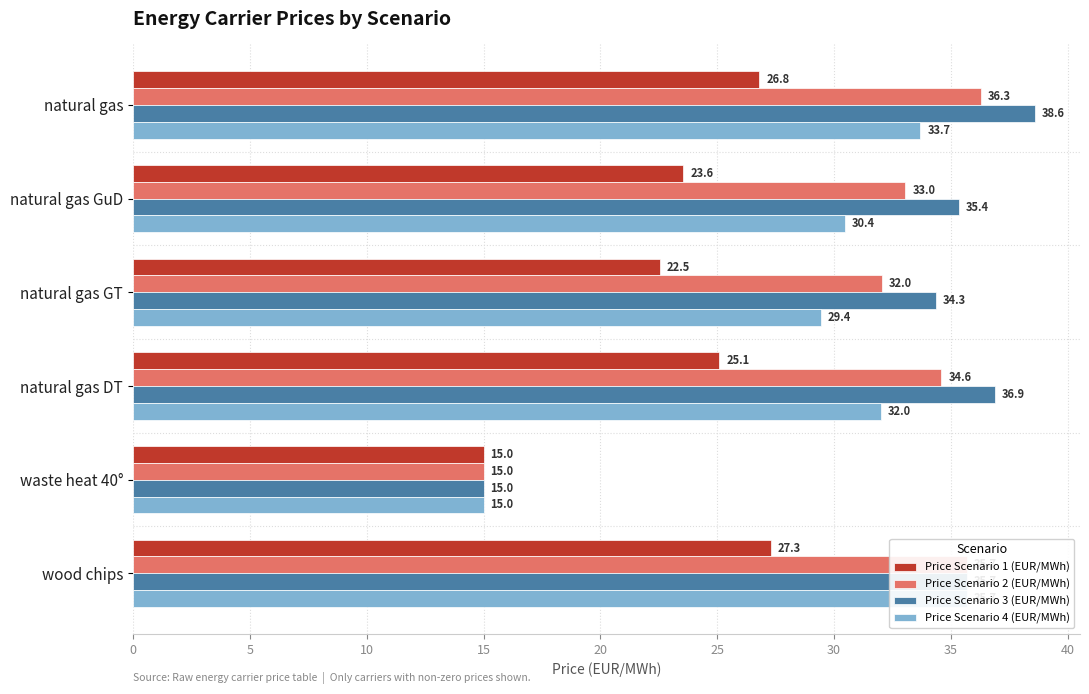

Reading left to right, extract all data points from this chart.

Price Scenario 1 (EUR/MWh): 26.8	23.6	22.5	25.1	15.0	27.3
Price Scenario 2 (EUR/MWh): 36.3	33.0	32.0	34.6	15.0	35.7
Price Scenario 3 (EUR/MWh): 38.6	35.4	34.3	36.9	15.0	35.7
Price Scenario 4 (EUR/MWh): 33.7	30.4	29.4	32.0	15.0	35.7